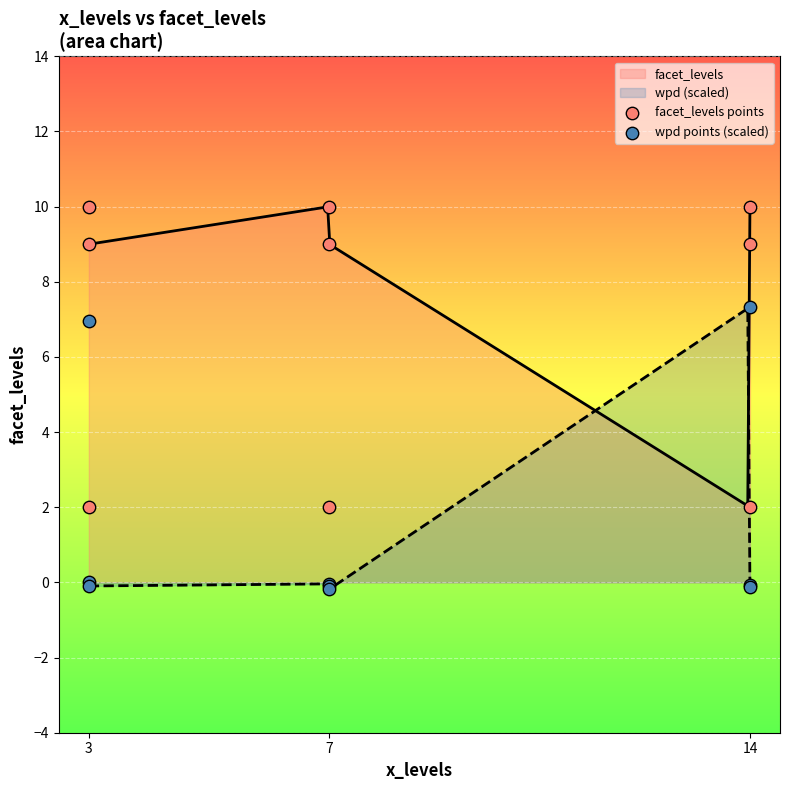

Is the value of wpd points (scaled) at 14 greater than the value of facet_levels points at 7?

No